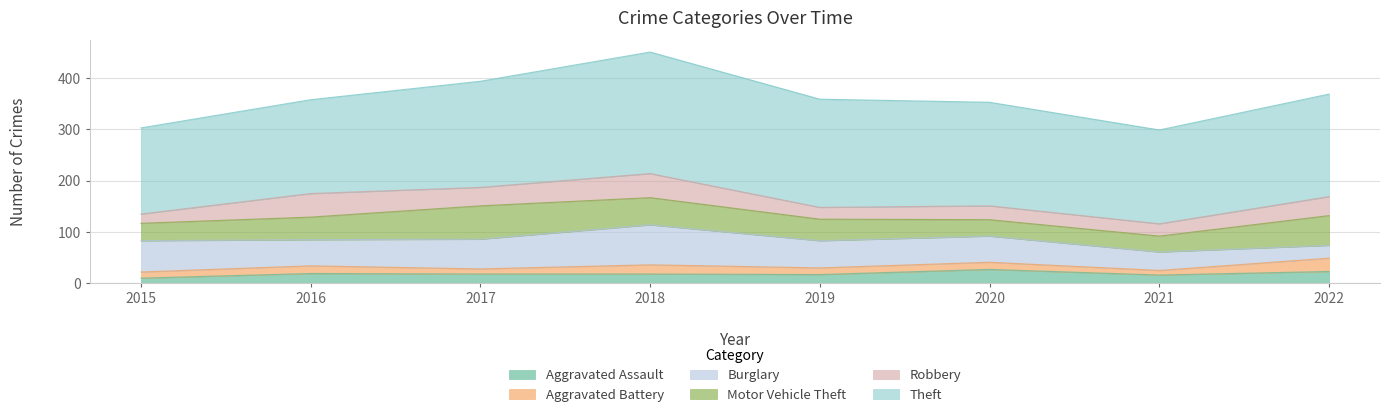

How many categories are shown in the chart?

8